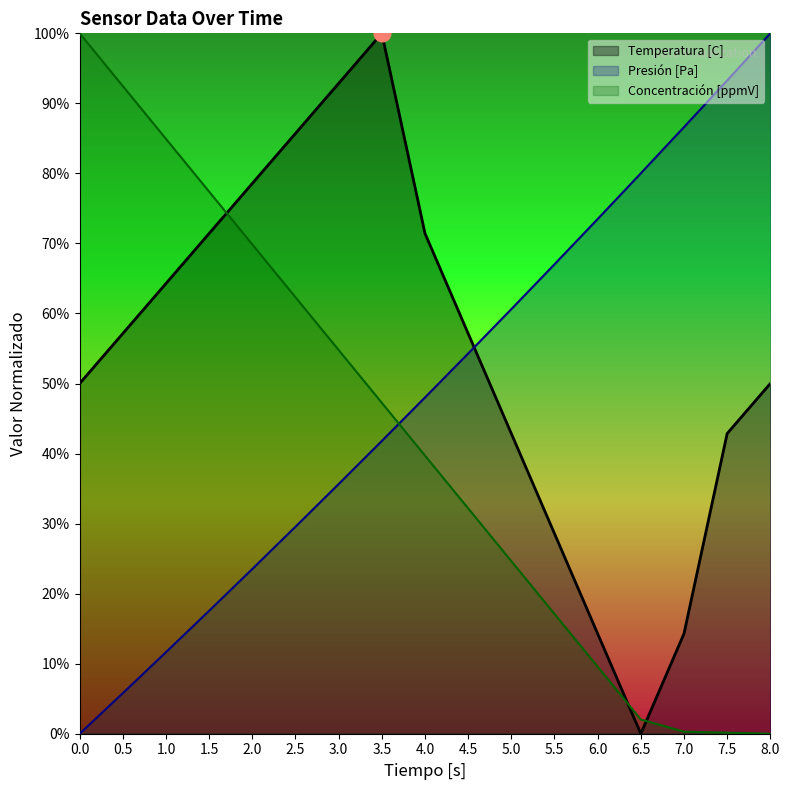

What is the difference between the maximum and second lowest values in the Concentracion [ppmV] series?

99.9